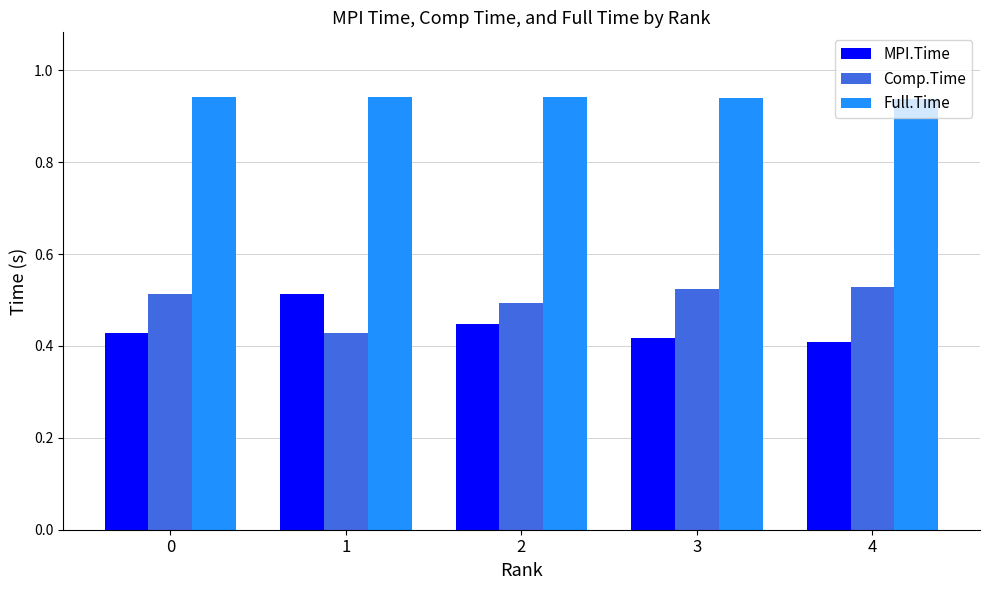

Count the Comp.Time values in the range 0 to 1.

5